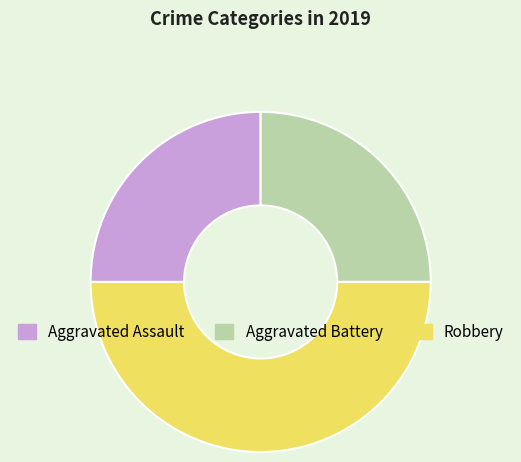

Is it true that Robbery is 38% of the pie?

False